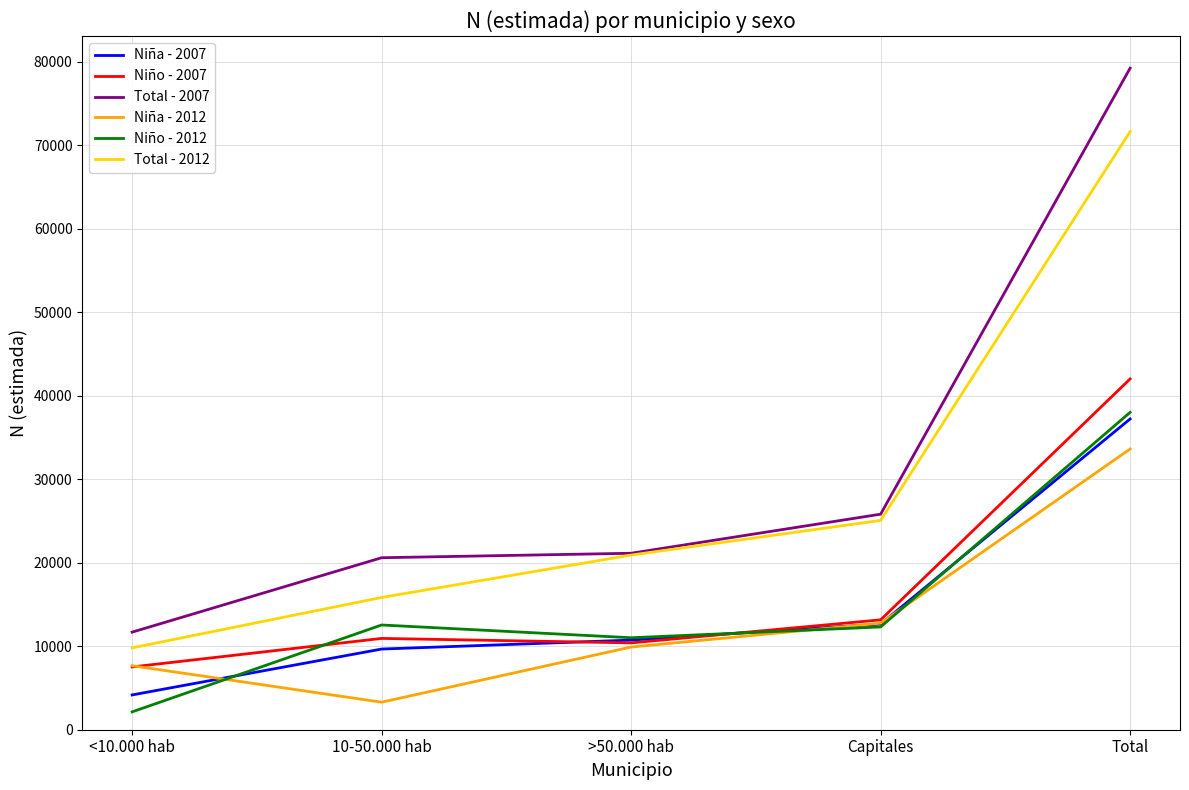

At how many categories does at least one series exceed 10631?

5